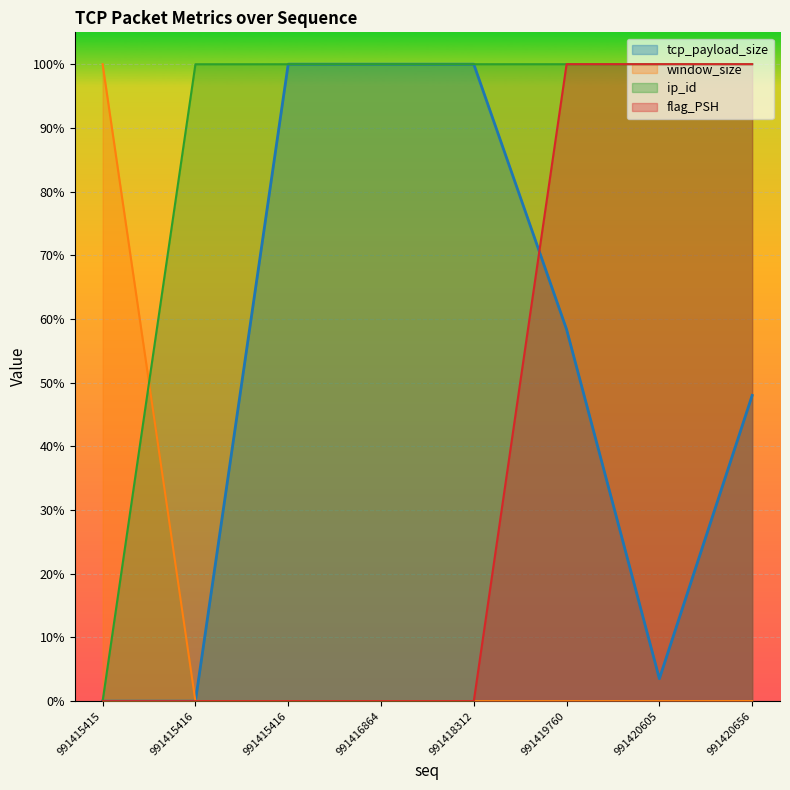

Between 991415415 and 991420605, which series saw the biggest shift?

window_size